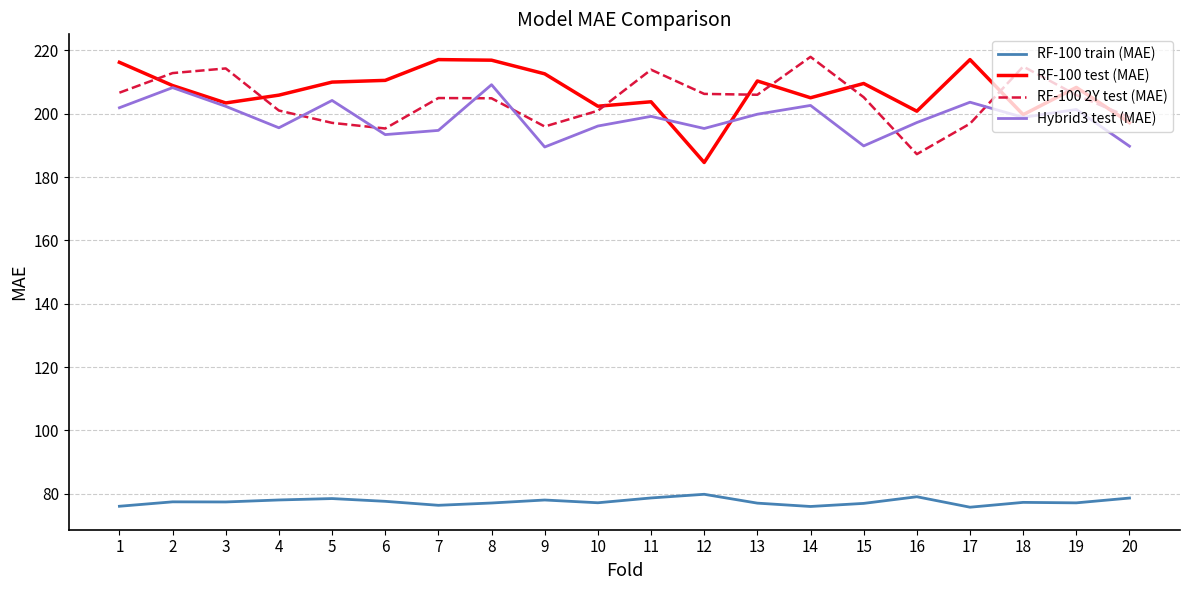

Is the value of Hybrid3 test (MAE) at 9 greater than the value of RF-100 test (MAE) at 2?

No